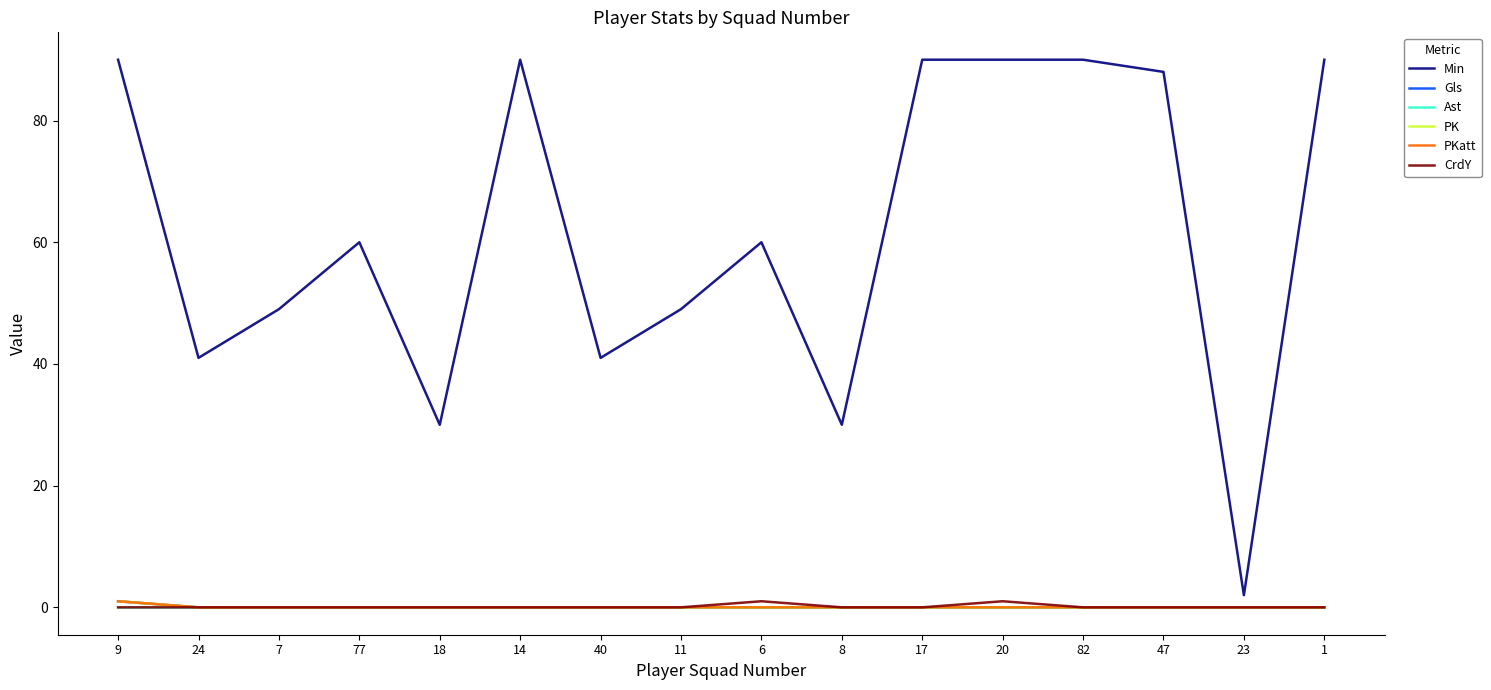

Does the chart have visible grid lines?

No